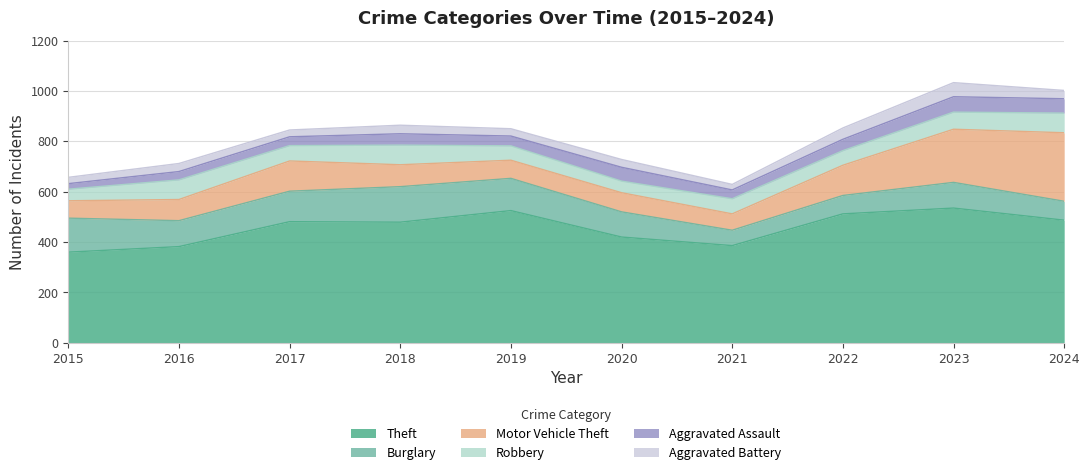

Rank the series by their maximum value, from lowest to highest.

Aggravated Battery, Aggravated Assault, Robbery, Burglary, Motor Vehicle Theft, Theft